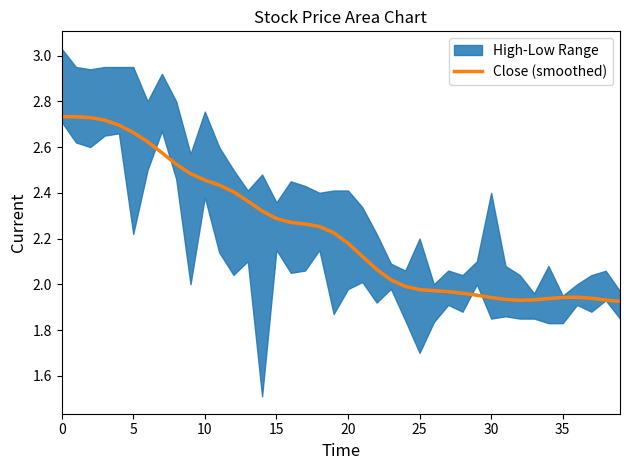

True or false: the data has more than 1 interior local peaks.

False